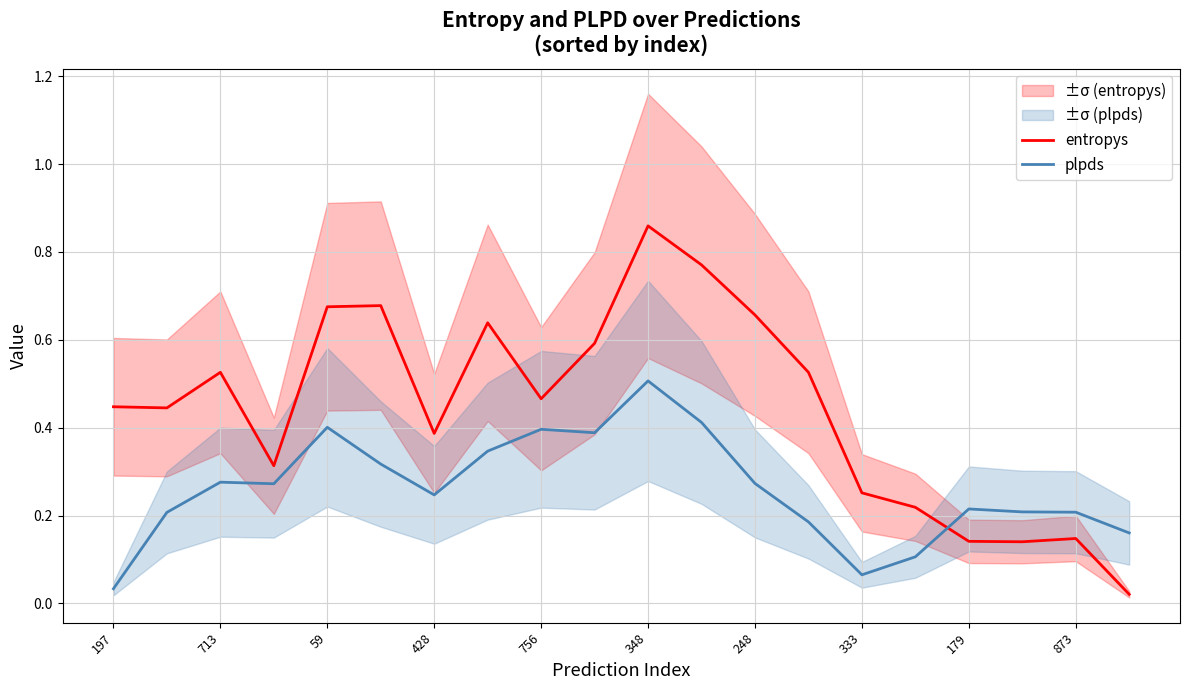

How many series are shown in this chart?

2